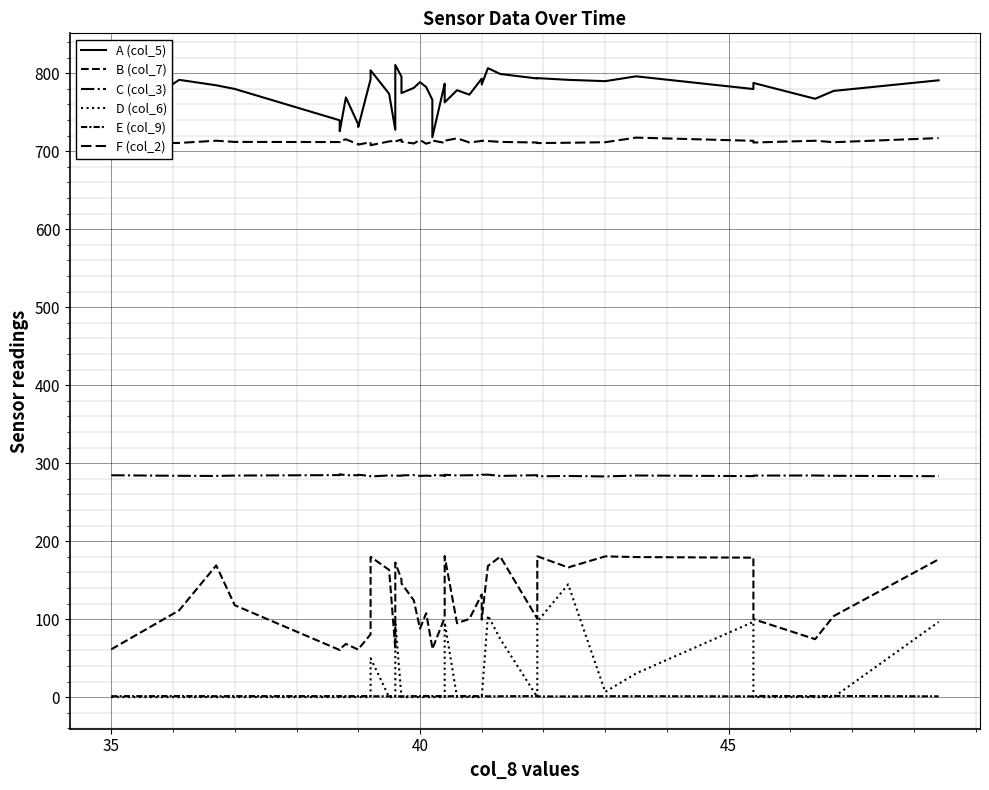

True or false: D (col_6) and B (col_7) cross at least once.

False